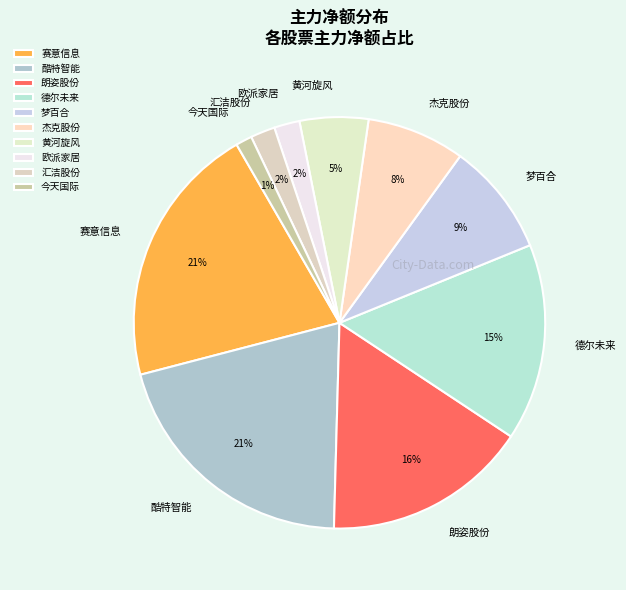

Is it true that 朗姿股份 is 1% of the pie?

False